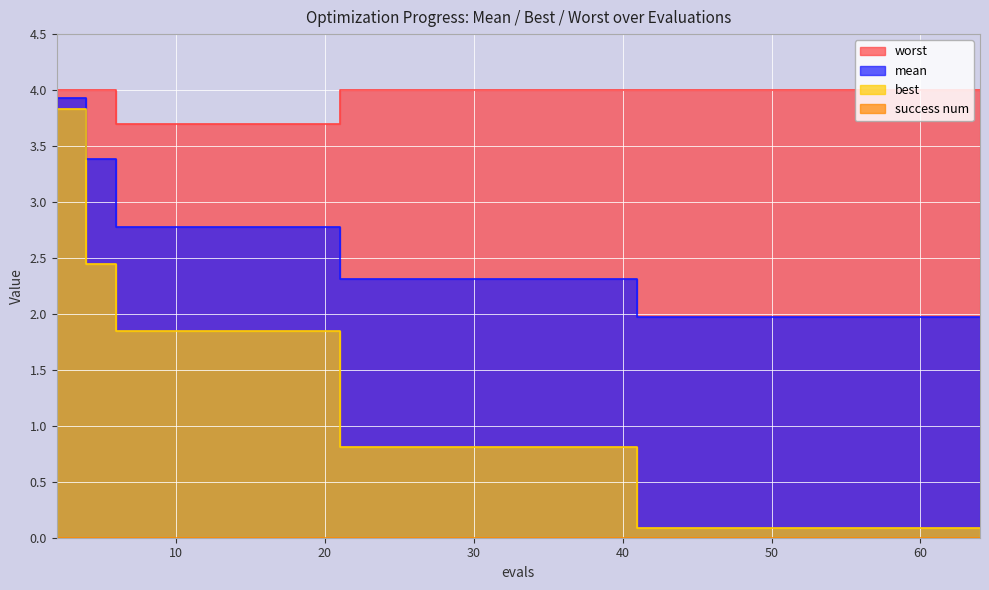

List the series in order of their overall mean, highest first.

worst, mean, best